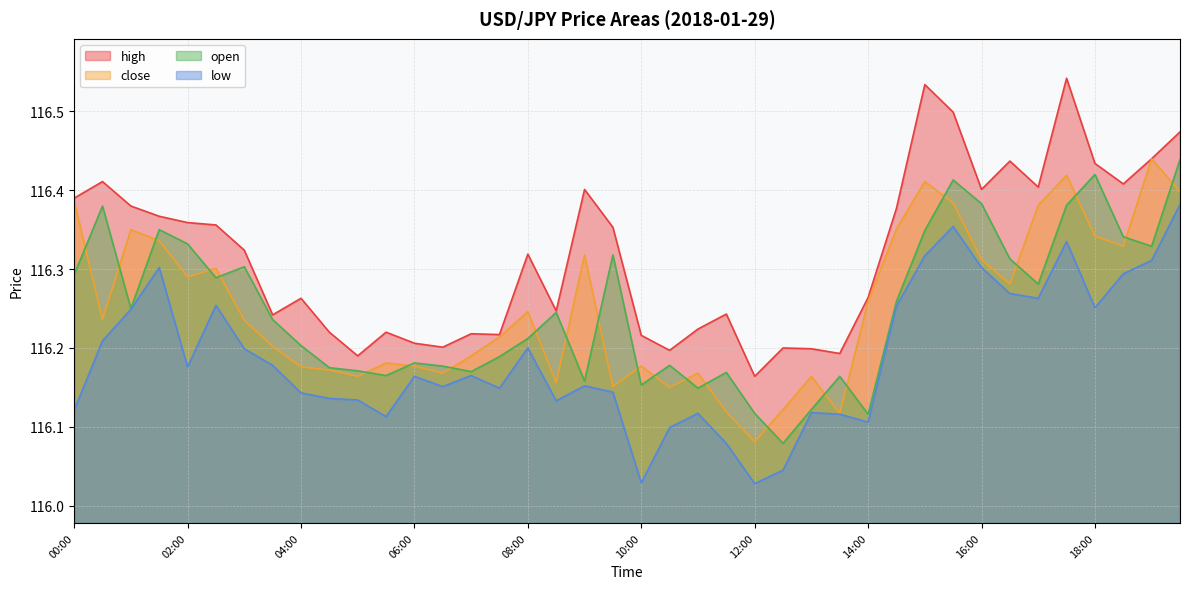

True or false: open has a value of 116.3 at 17:00.

True